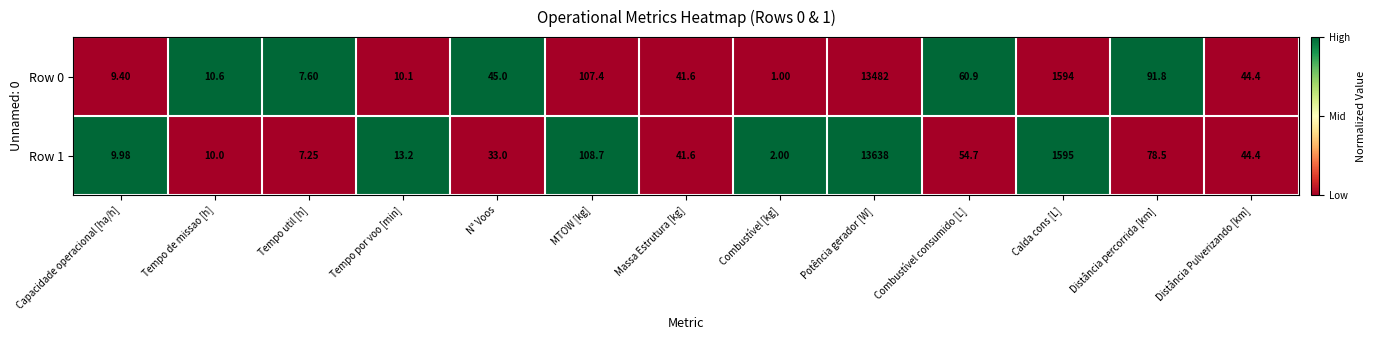

Count the number of categories in the chart.

13